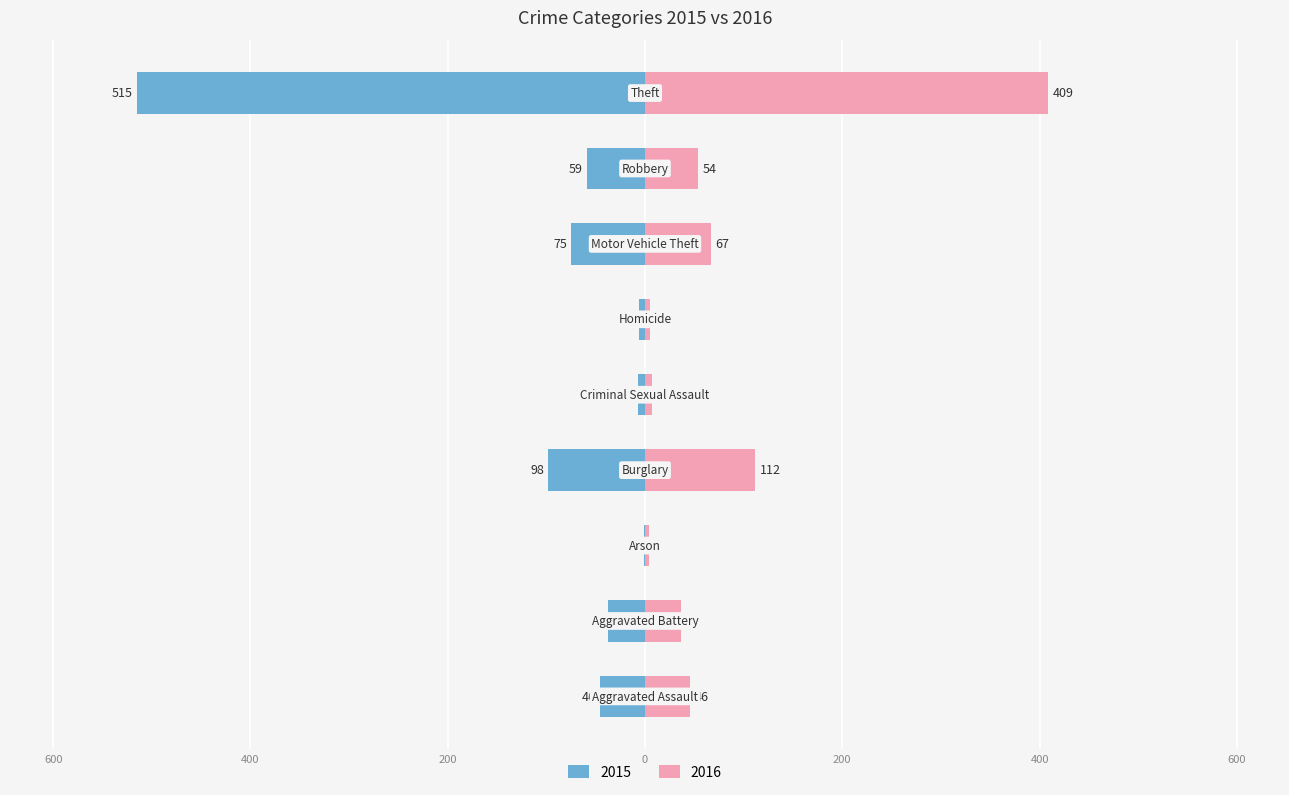

Which series changed the most between Robbery and Theft?

2015